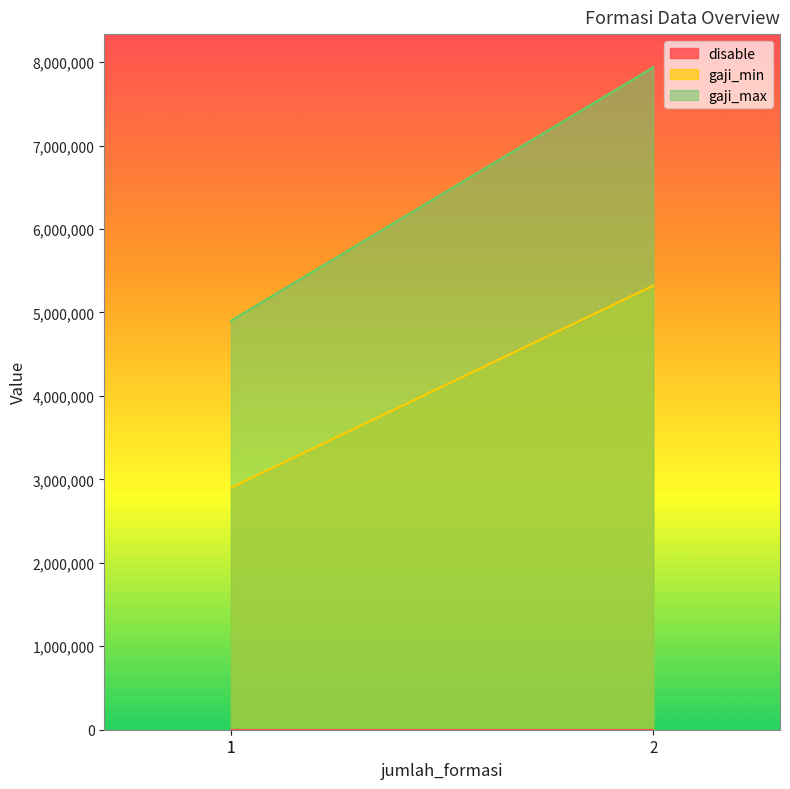

Is the value of gaji_min at 1 greater than the value of gaji_max at 1?

No